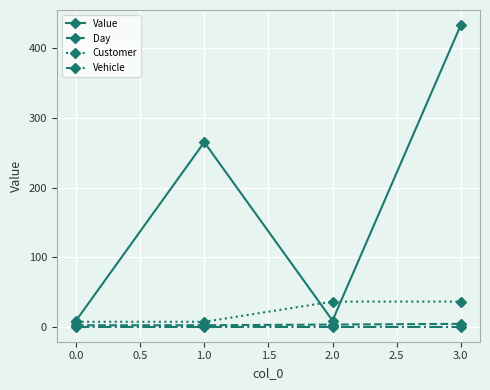

True or false: Value and Day cross at least once.

False